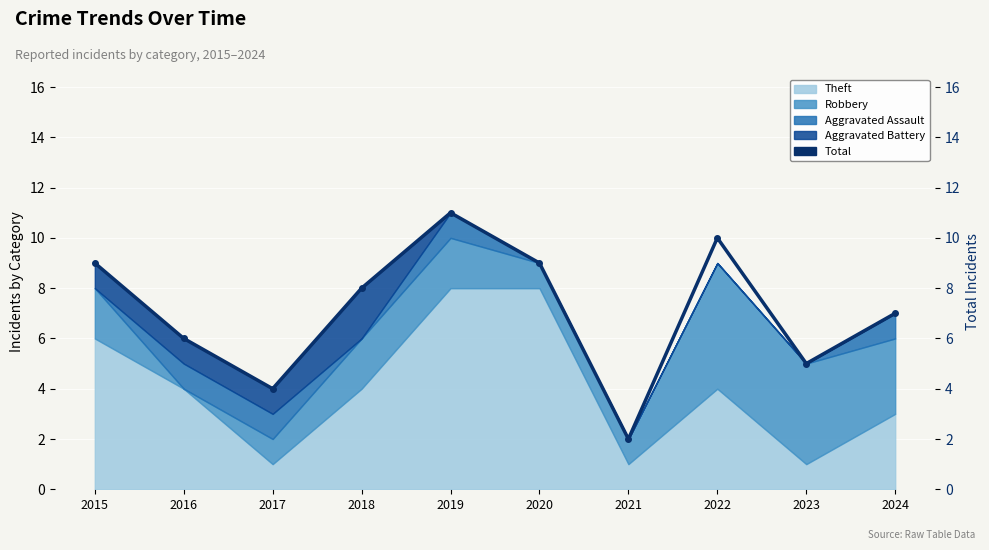

How many interior local peaks (higher than both neighbors) does the data have?

2